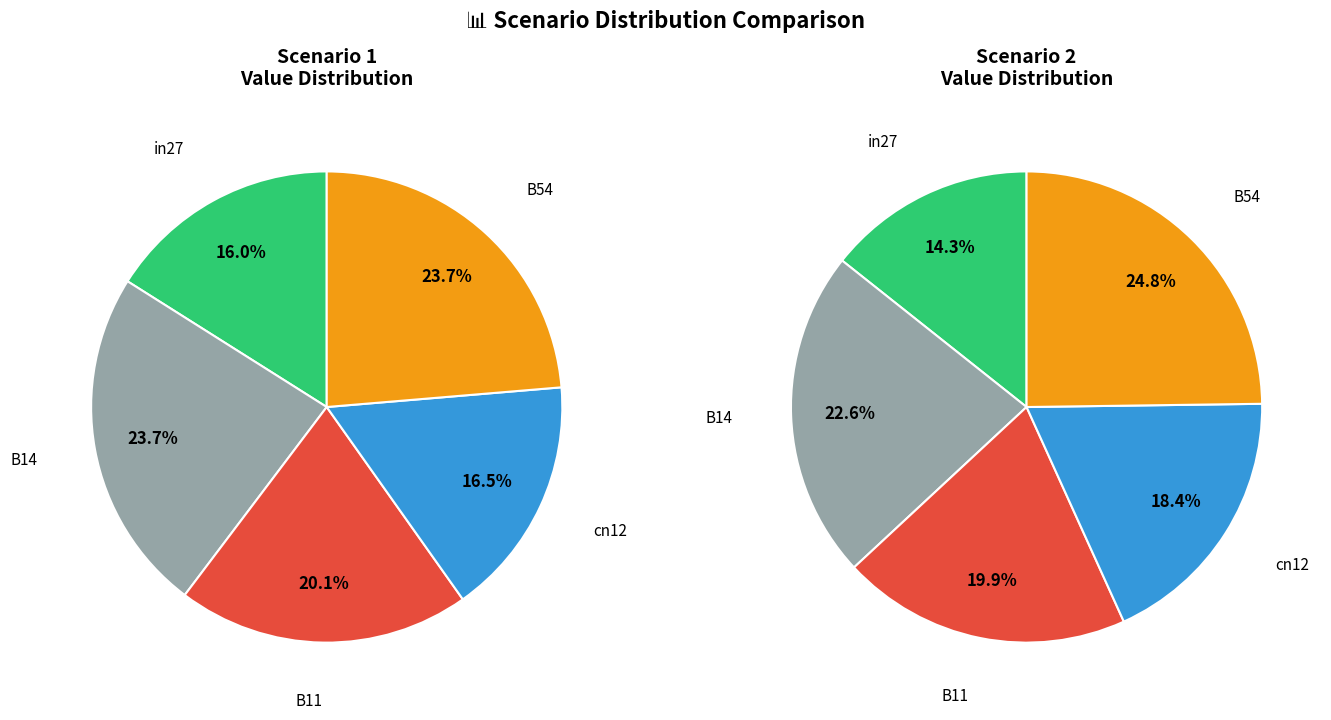

What percentage is the in27 slice, to the nearest percent?

16%